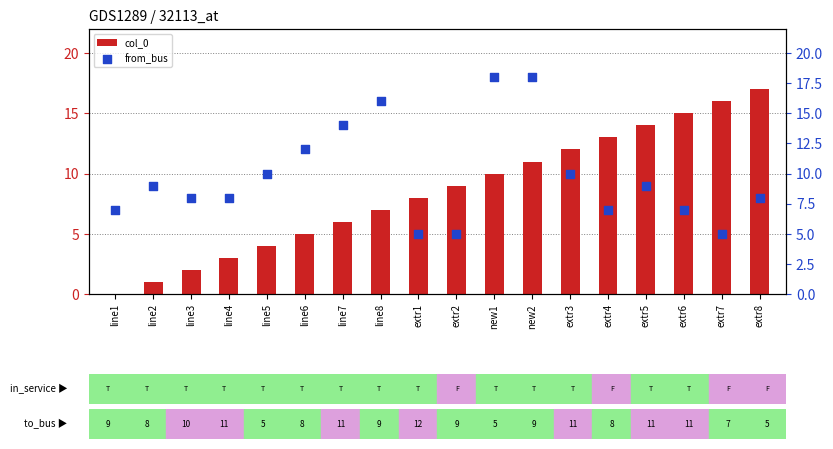

At which category is the sum across all series the highest?

new2